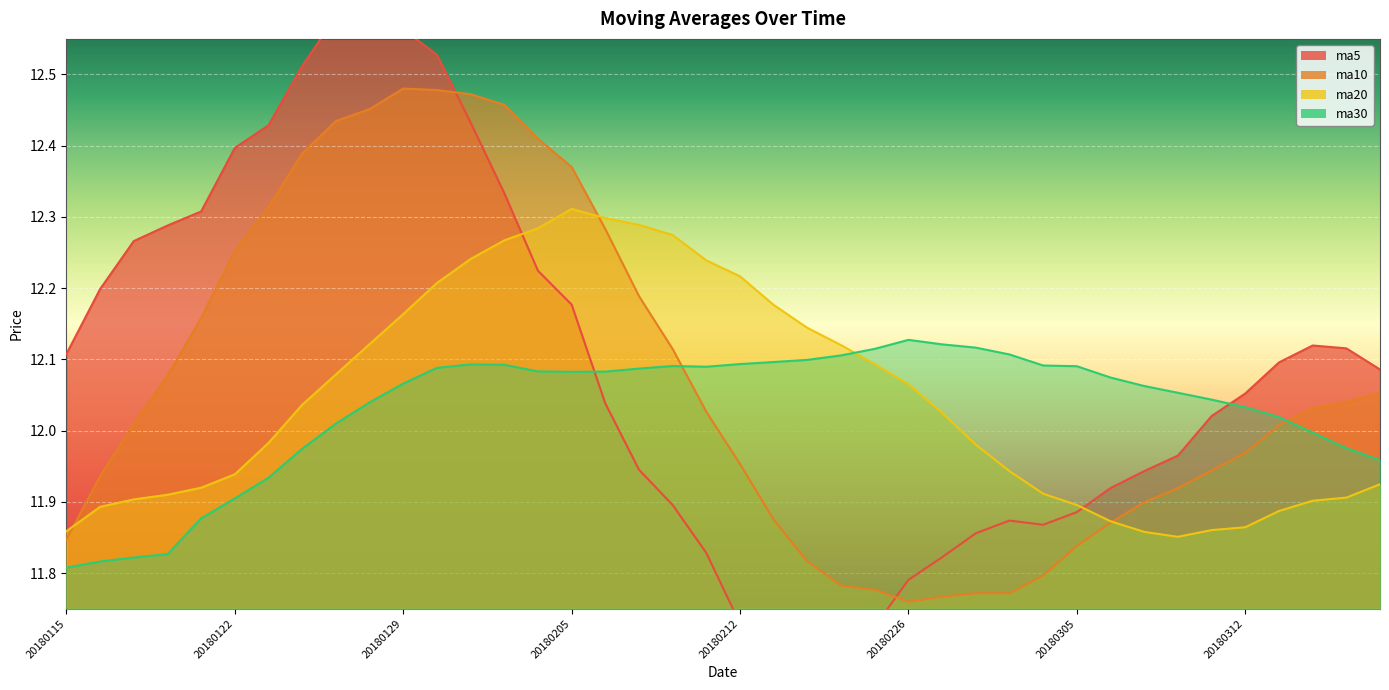

Reading left to right, transcribe all the data shown in this chart.

ma5: 12.1	12.2	12.3	12.3	12.3	12.4	12.4	12.5	12.6	12.6	12.6	12.5	12.4	12.3	12.2	12.2	12.0	11.9	11.9	11.8	11.7	11.7	11.7	11.7	11.7	11.8	11.8	11.9	11.9	11.9	11.9	11.9	11.9	12.0	12.0	12.1	12.1	12.1	12.1	12.1
ma10: 11.8	11.9	12.0	12.1	12.2	12.3	12.3	12.4	12.4	12.5	12.5	12.5	12.5	12.5	12.4	12.4	12.3	12.2	12.1	12.0	12.0	11.9	11.8	11.8	11.8	11.8	11.8	11.8	11.8	11.8	11.8	11.9	11.9	11.9	11.9	12.0	12.0	12.0	12.0	12.1
ma20: 11.9	11.9	11.9	11.9	11.9	11.9	12.0	12.0	12.1	12.1	12.2	12.2	12.2	12.3	12.3	12.3	12.3	12.3	12.3	12.2	12.2	12.2	12.1	12.1	12.1	12.1	12.0	12.0	11.9	11.9	11.9	11.9	11.9	11.9	11.9	11.9	11.9	11.9	11.9	11.9
ma30: 11.8	11.8	11.8	11.8	11.9	11.9	11.9	12.0	12.0	12.0	12.1	12.1	12.1	12.1	12.1	12.1	12.1	12.1	12.1	12.1	12.1	12.1	12.1	12.1	12.1	12.1	12.1	12.1	12.1	12.1	12.1	12.1	12.1	12.1	12.0	12.0	12.0	12.0	12.0	12.0